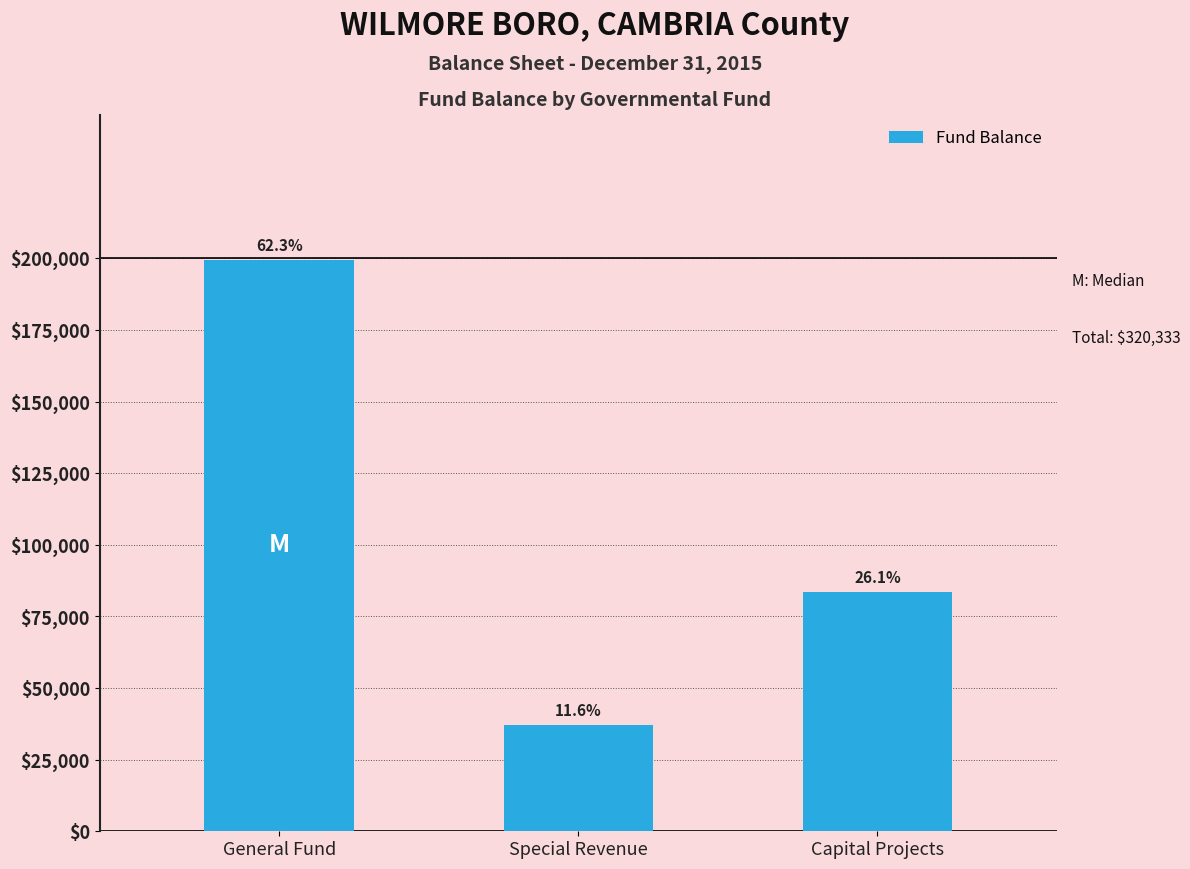

What is the label of the 1st bar from the left?

General Fund